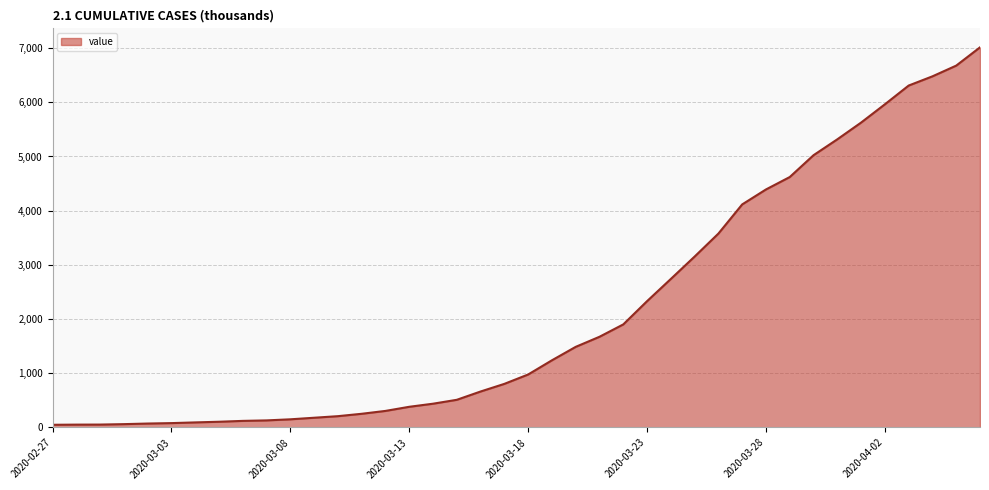

What is the greatest value displayed?

7014